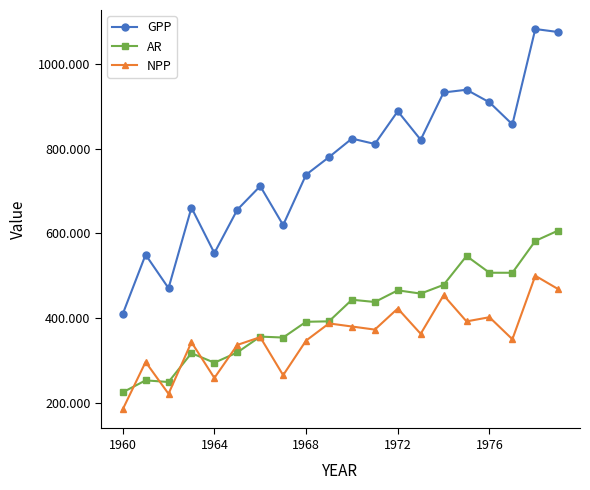

In AR, how many points are lower than both neighbors (excluding endpoints)?

6